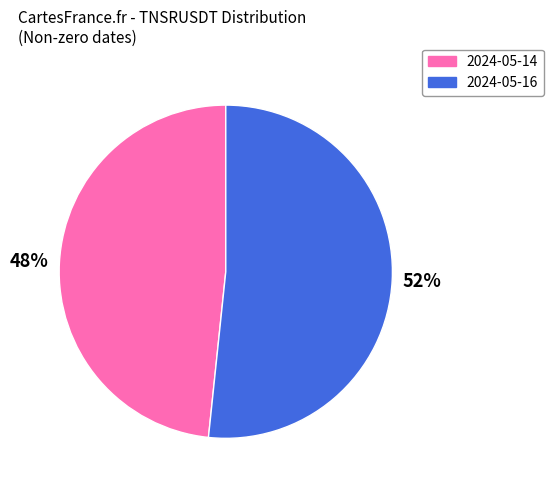

To the nearest percent, what is the average slice percentage?

50%